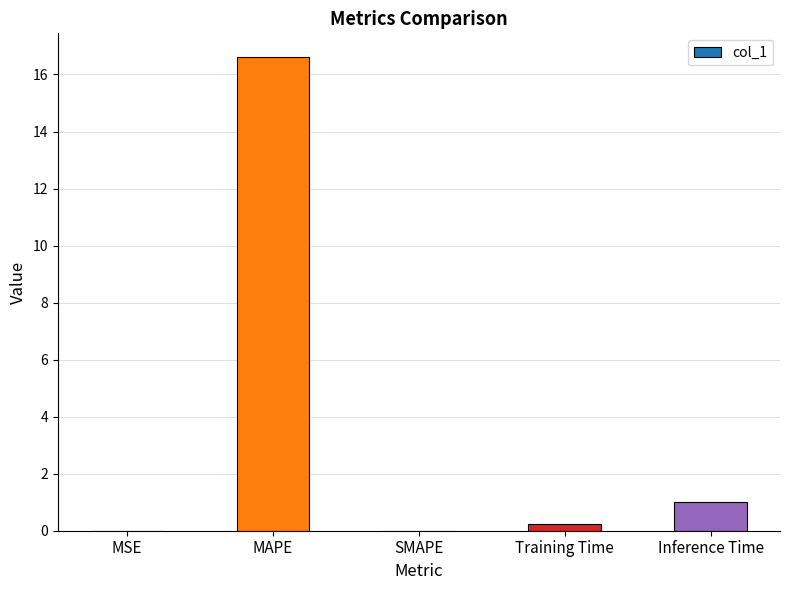

Where is the data nearest to the value 8?

Inference Time